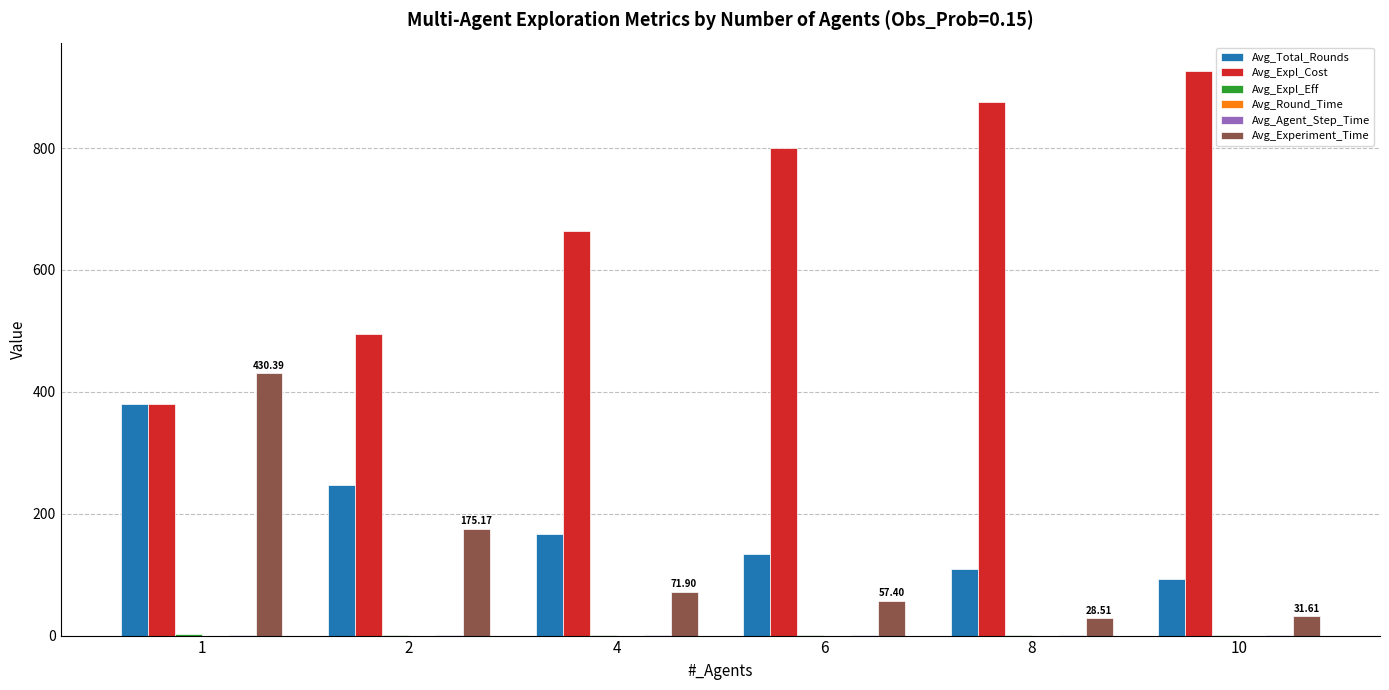

Which series has the largest total across all categories?

Avg_Expl_Cost